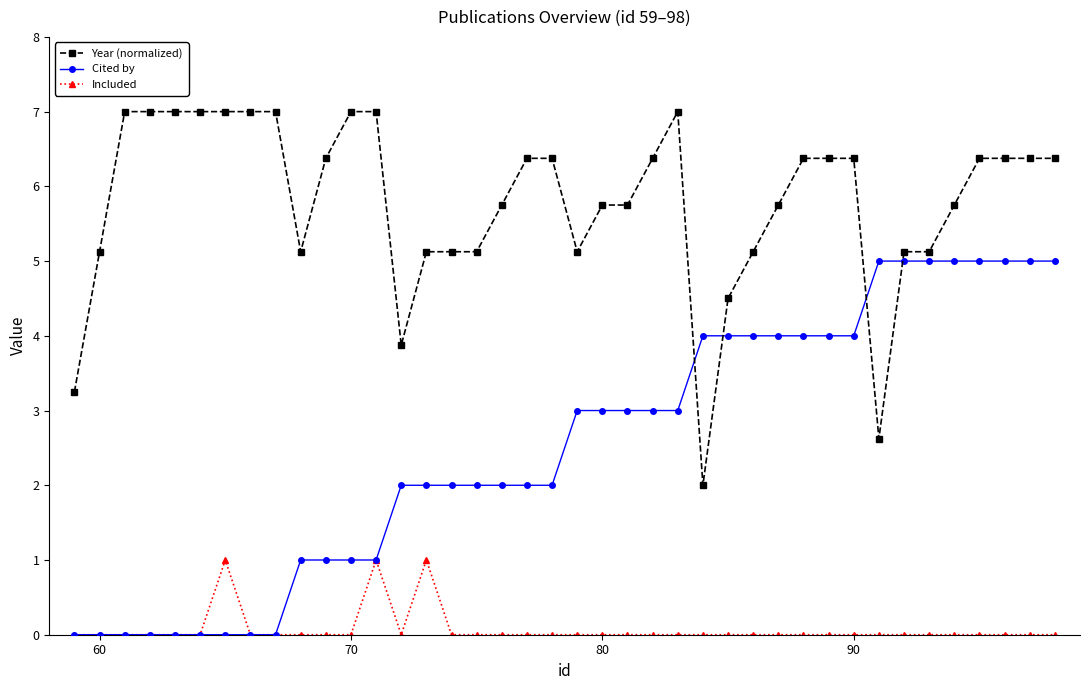

True or false: Included and Year (normalized) cross at least once.

False